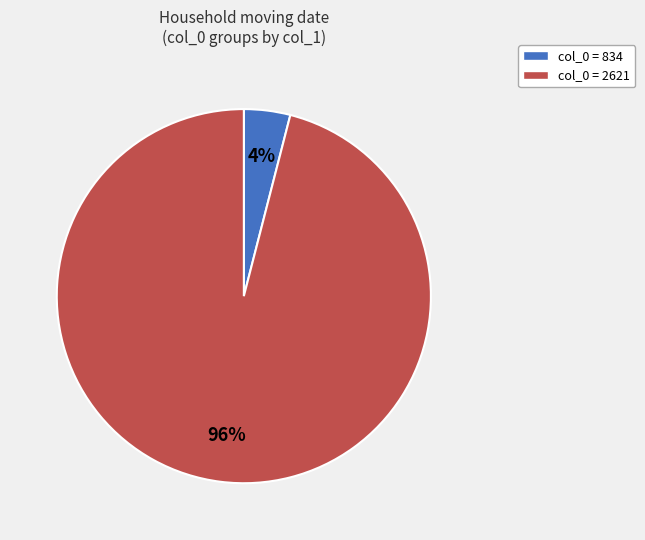

To the nearest percent, what is the average slice percentage?

50%